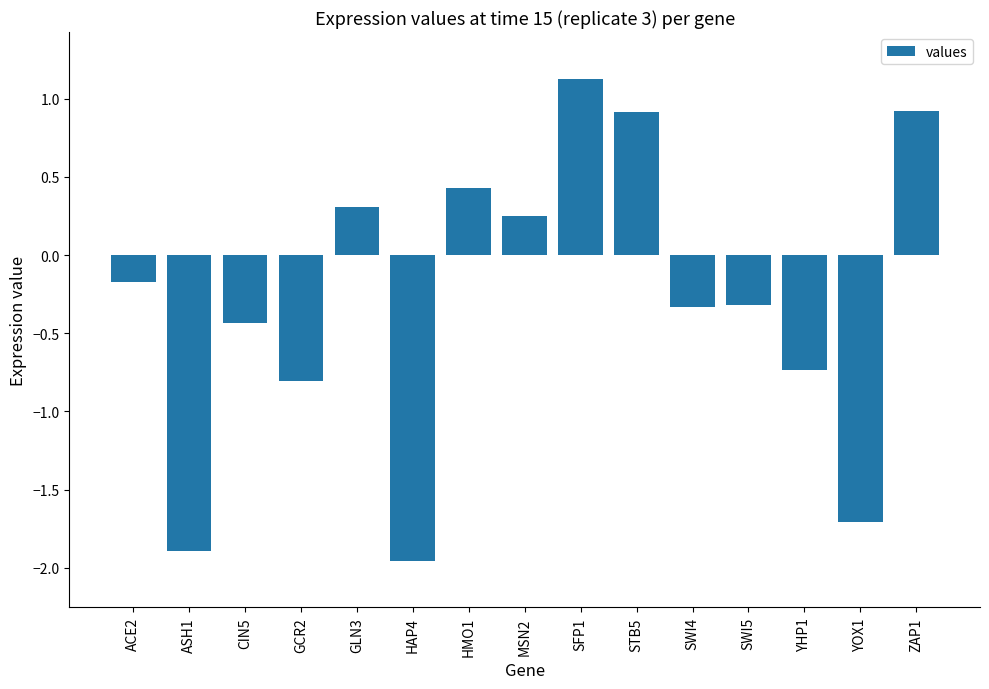

How many values exceed 0?

6